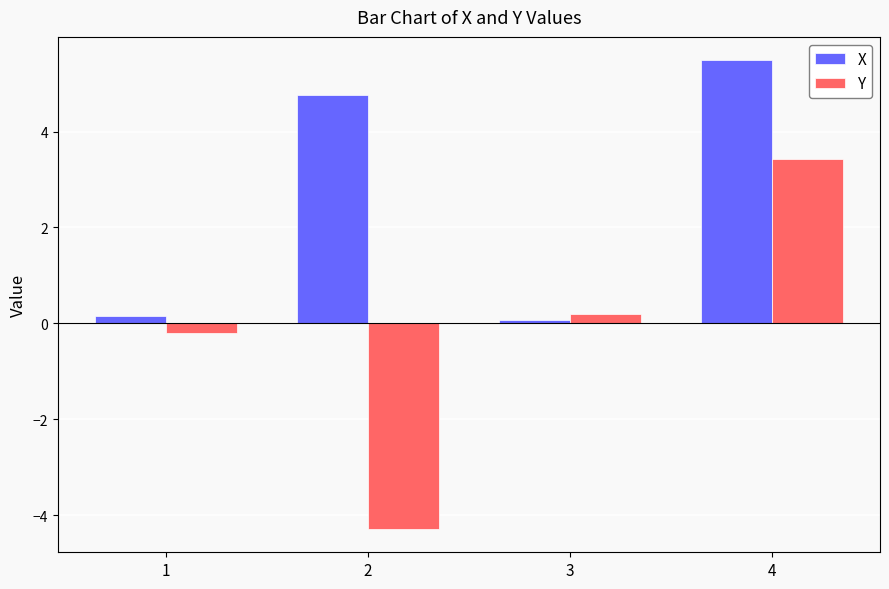

Between 3 and 4, which series saw the biggest shift?

X